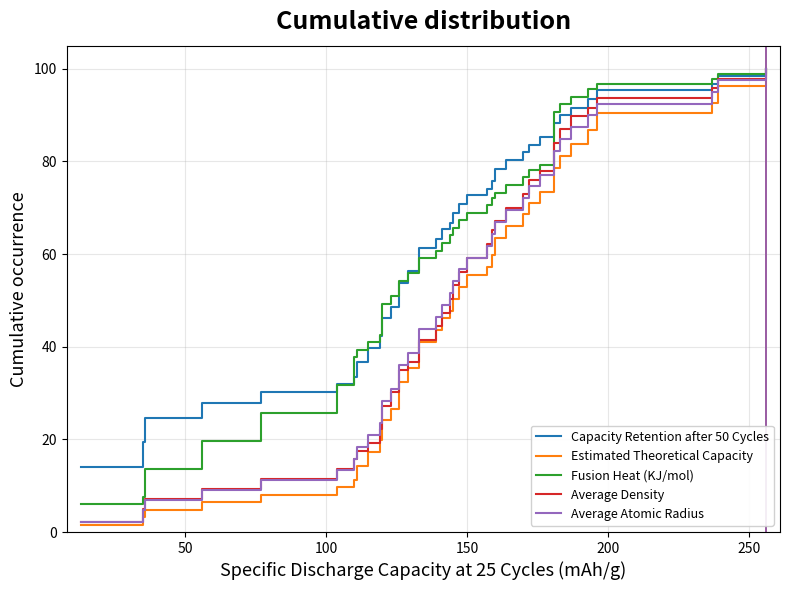

After their last crossing, which series has the higher values: Capacity Retention after 50 Cycles or Fusion Heat (KJ/mol)?

Fusion Heat (KJ/mol)